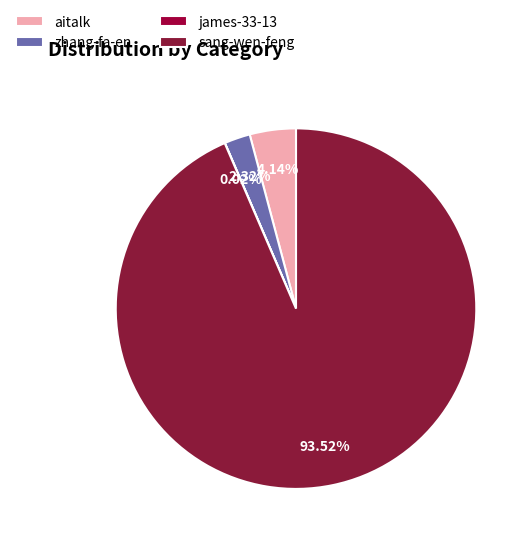

To the nearest percent, what percentage of the pie is aitalk?

4%